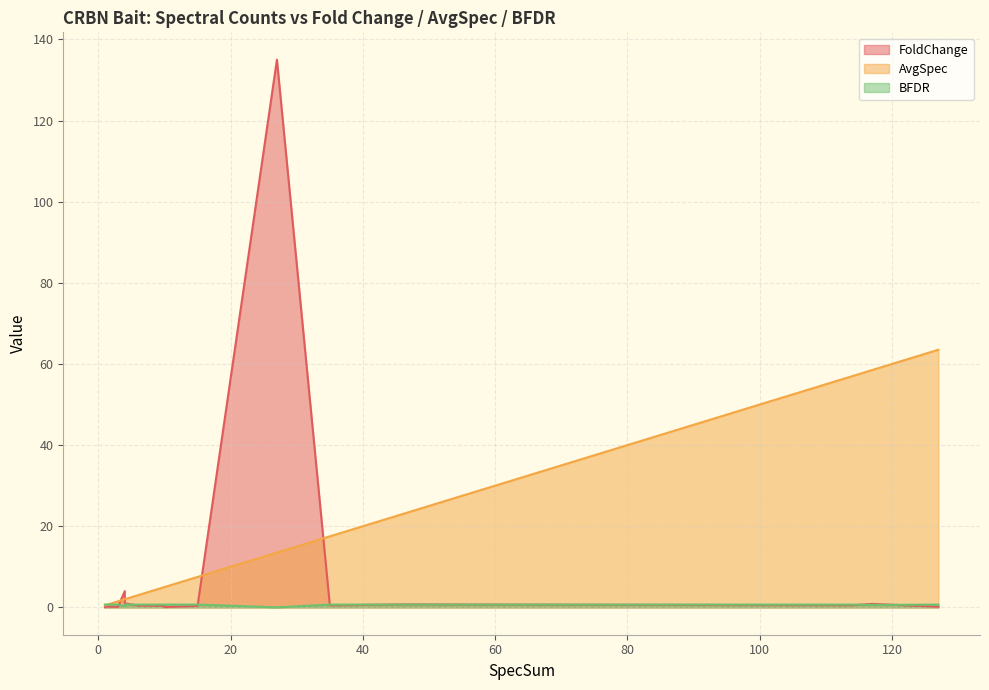

How many data points does each series have?

20